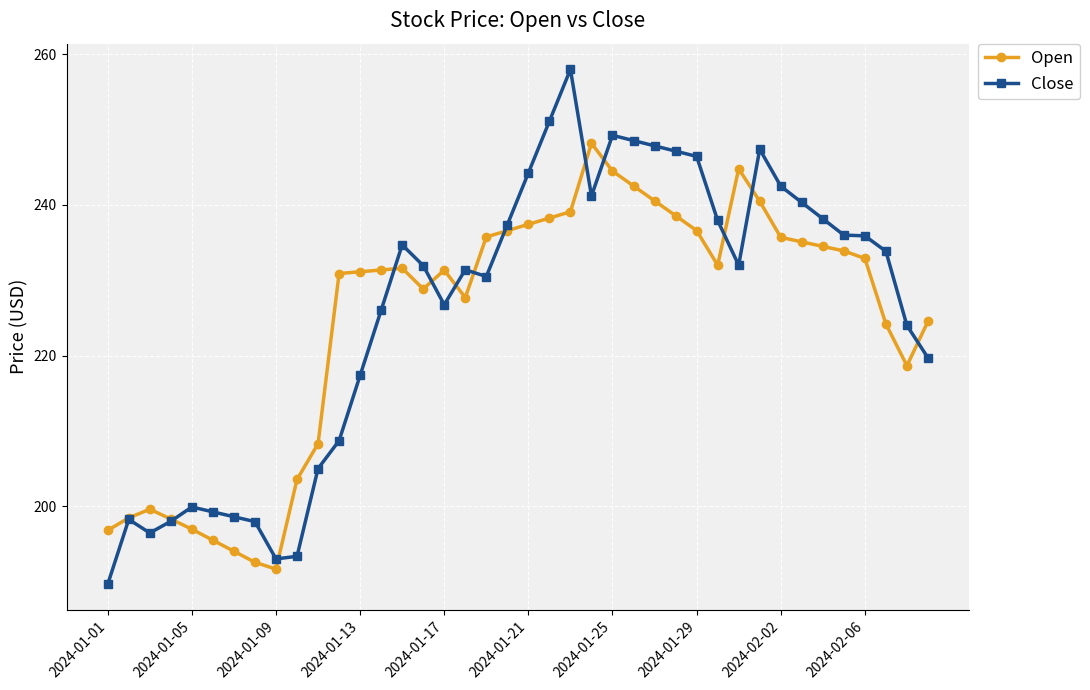

Rank the series by their average value, from highest to lowest.

Close, Open